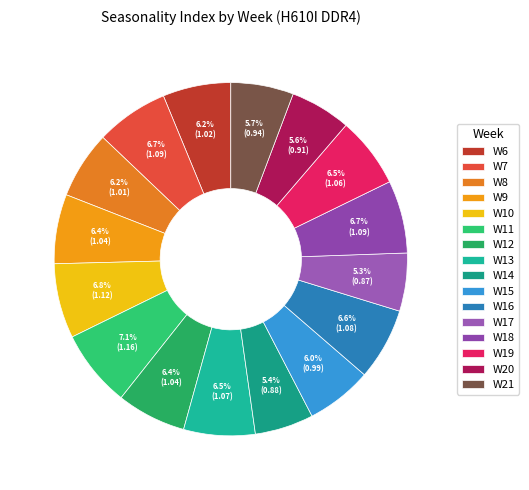

To the nearest percent, what portion does W7 represent?

7%